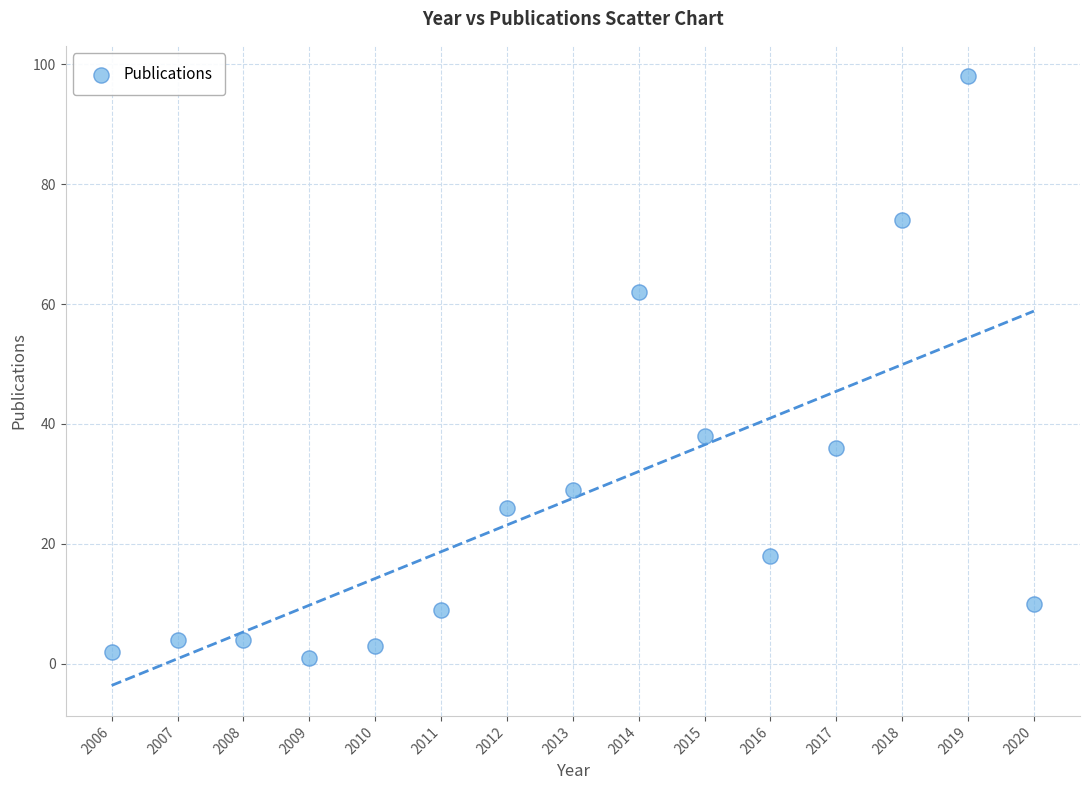

What Y value in the scatter plot is closest to 49?

38